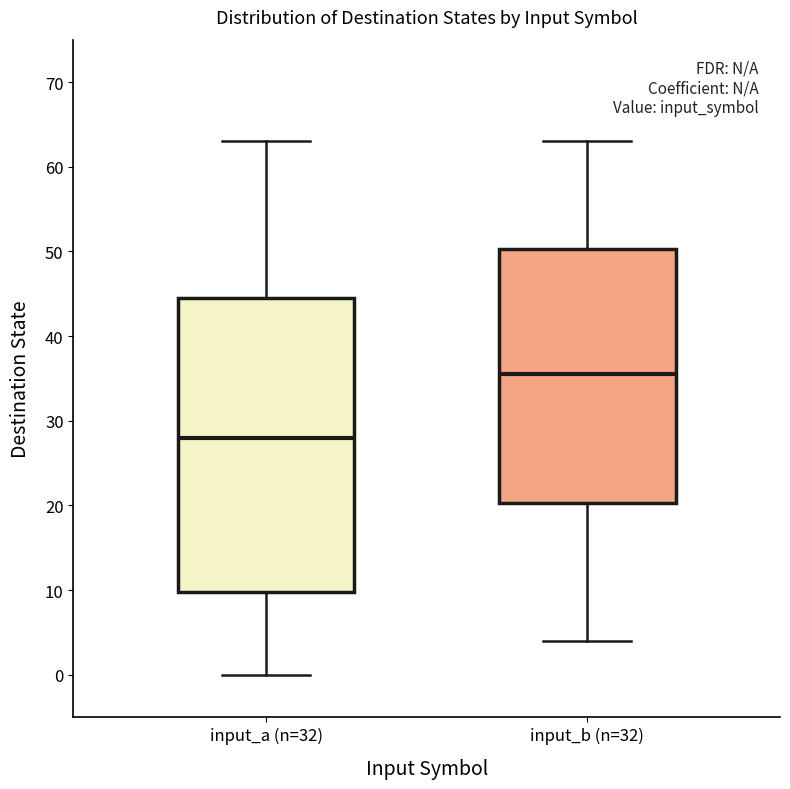

Which box's median line is the highest?

input_b (n=32)